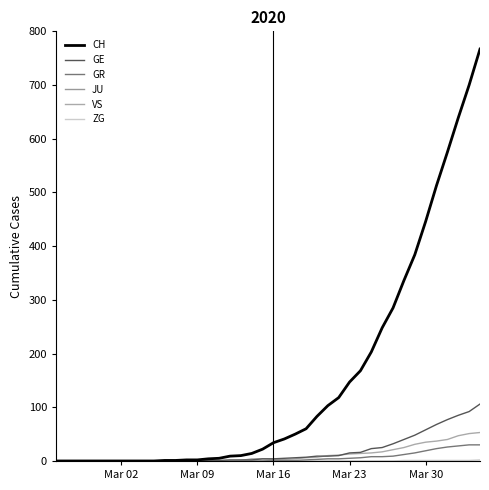

What is the maximum value for VS?

53